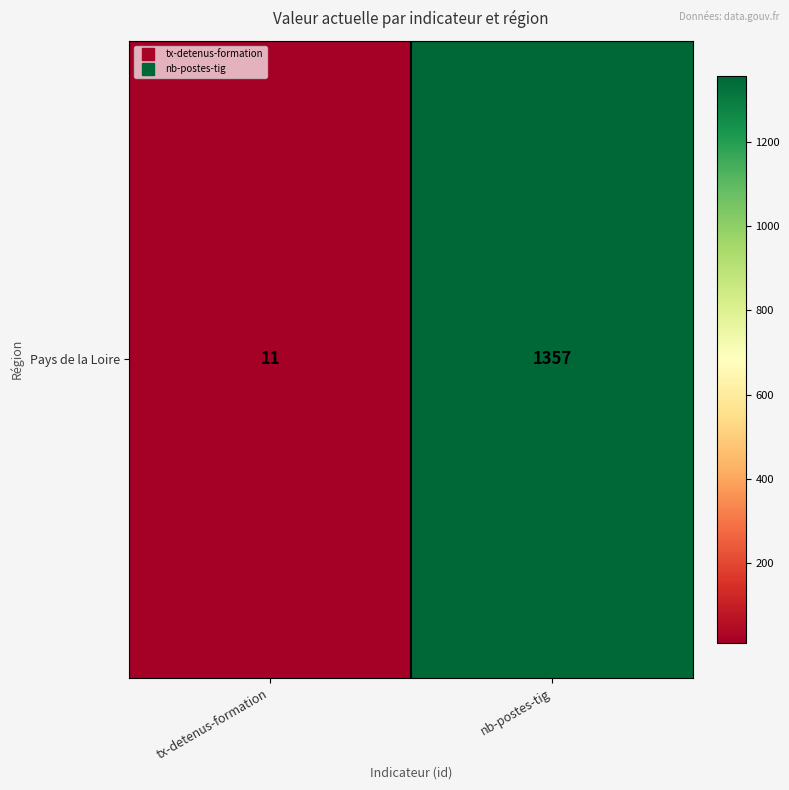

Rank the categories by value from lowest to highest.

tx-detenus-formation, nb-postes-tig